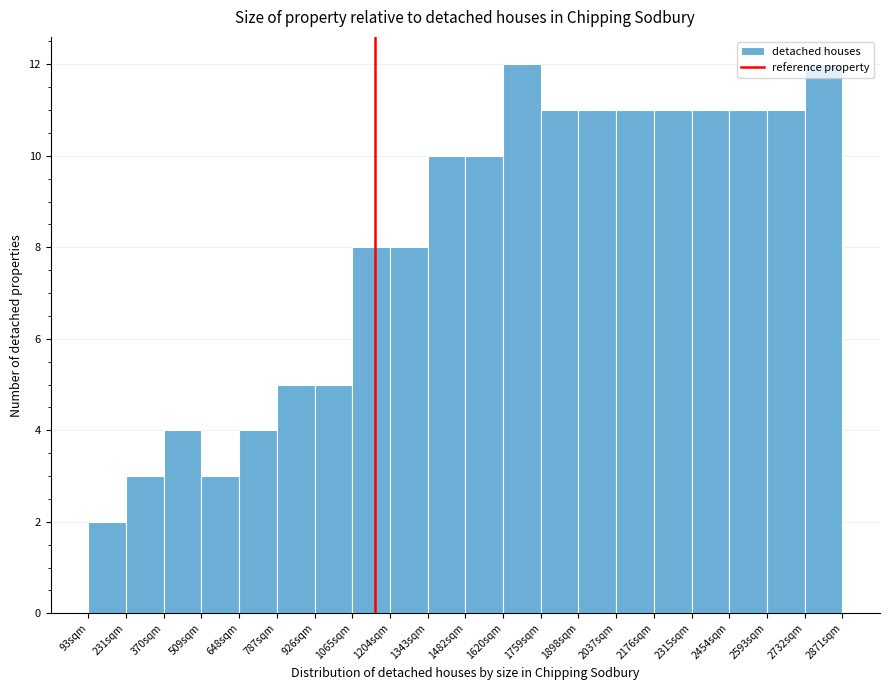

Reading left to right, transcribe this chart: for each bar, give the range it covers on the x-axis and its height. Neither the bar edges nor the heights are printed on the chart, so give them approximately, as read against the axes.

100 to 240: 2
240 to 380: 3
380 to 500: 4
500 to 640: 3
640 to 780: 4
780 to 920: 5
920 to 1060: 5
1060 to 1200: 8
1200 to 1340: 8
1340 to 1480: 10
1480 to 1620: 10
1620 to 1760: 12
1760 to 1900: 11
1900 to 2040: 11
2040 to 2180: 11
2180 to 2320: 11
2320 to 2460: 11
2460 to 2600: 11
2600 to 2740: 11
2740 to 2880: 12